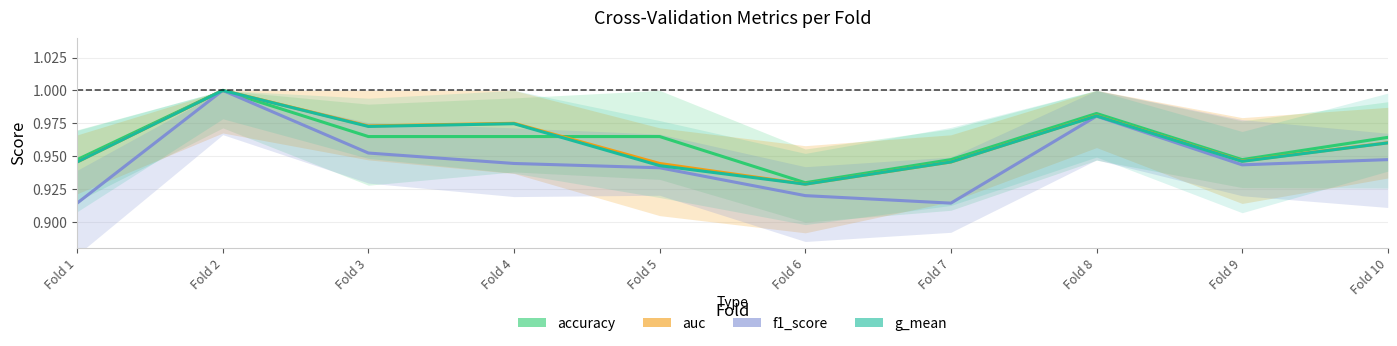

Which series ends up on top after the final intersection of accuracy and g_mean?

accuracy